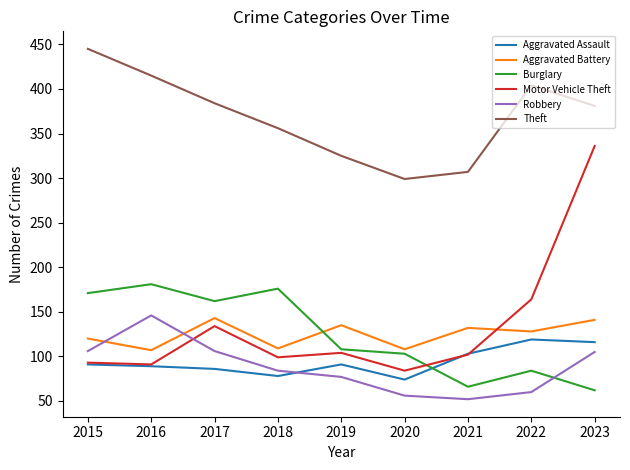

What are all the series names shown in the legend?

Aggravated Assault, Aggravated Battery, Burglary, Motor Vehicle Theft, Robbery, Theft